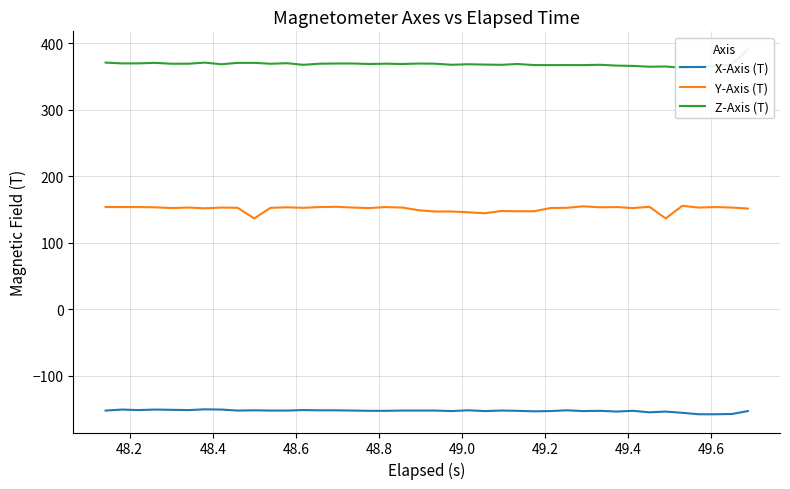

True or false: X-Axis (T) and Y-Axis (T) intersect in this chart.

False